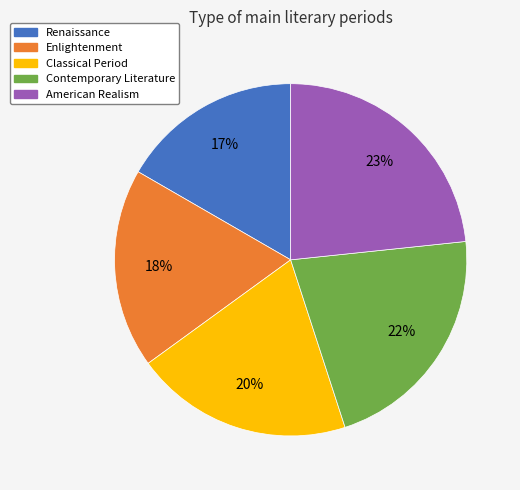

How many slices are in this pie chart?

5